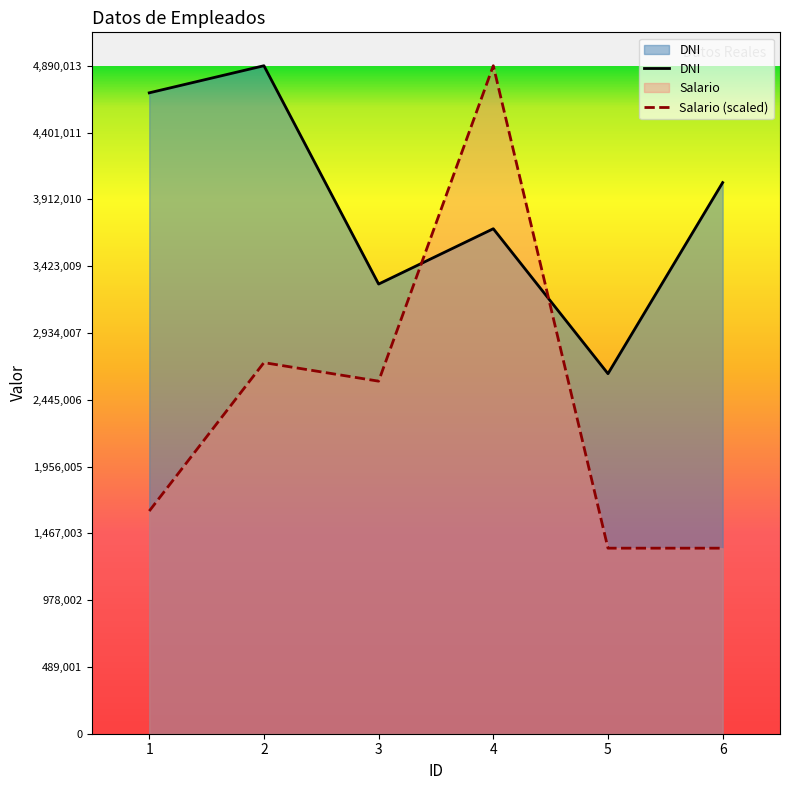

True or false: DNI and Salario cross at least once.

True